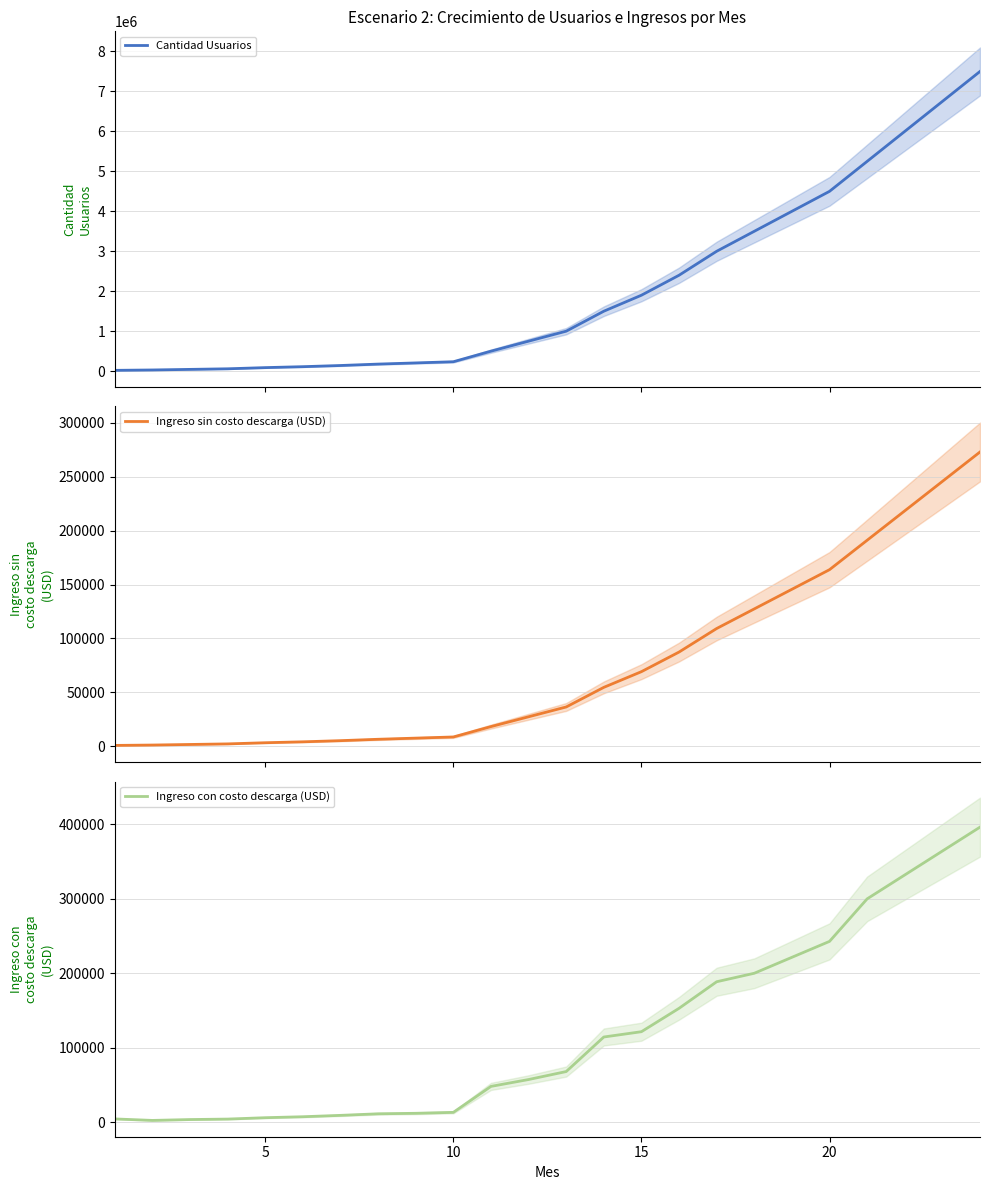

What is the maximum value for Cantidad Usuarios?

7500000.0